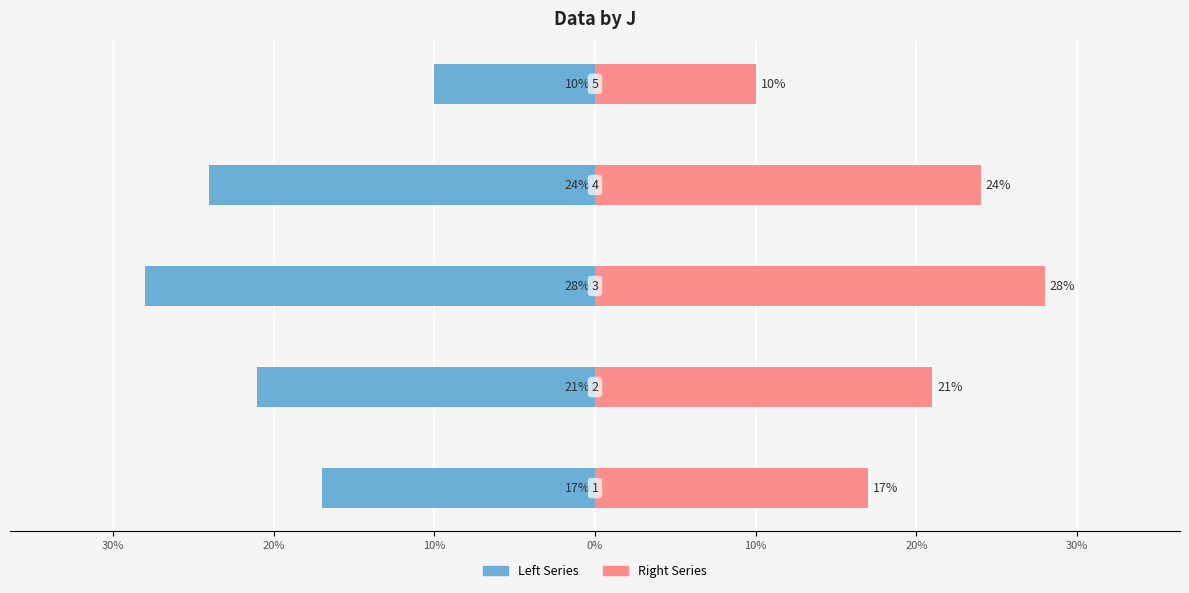

Between 30% and 40%, which is larger?

40%